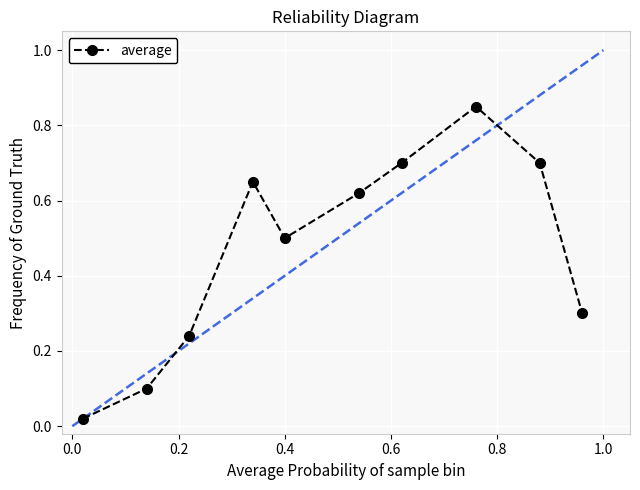

How many interior local valleys (lower than both neighbors) does the data have?

1